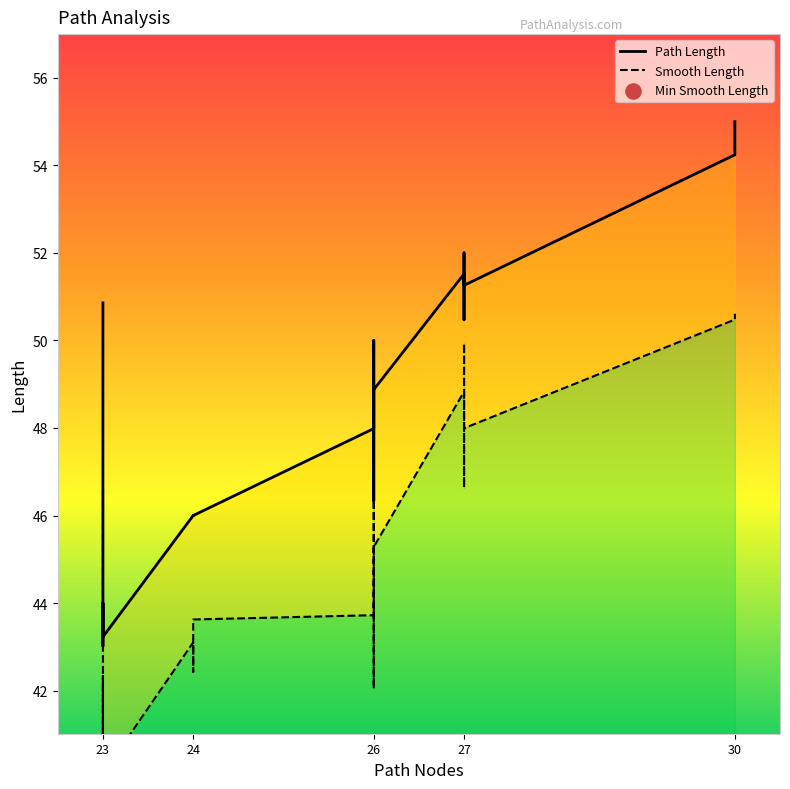

Which series has the largest total across all categories?

Path Length